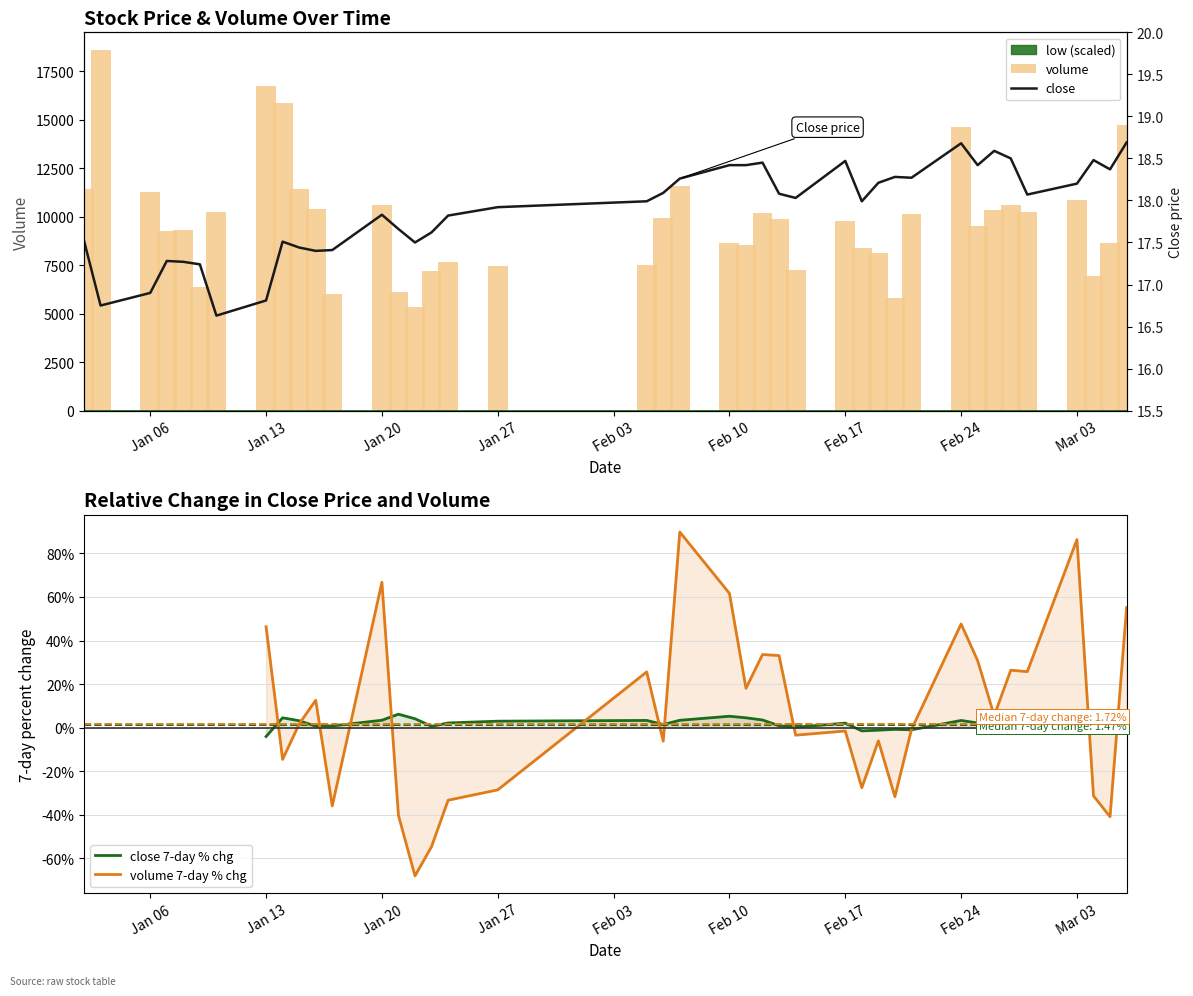

Are the bars horizontal?

No